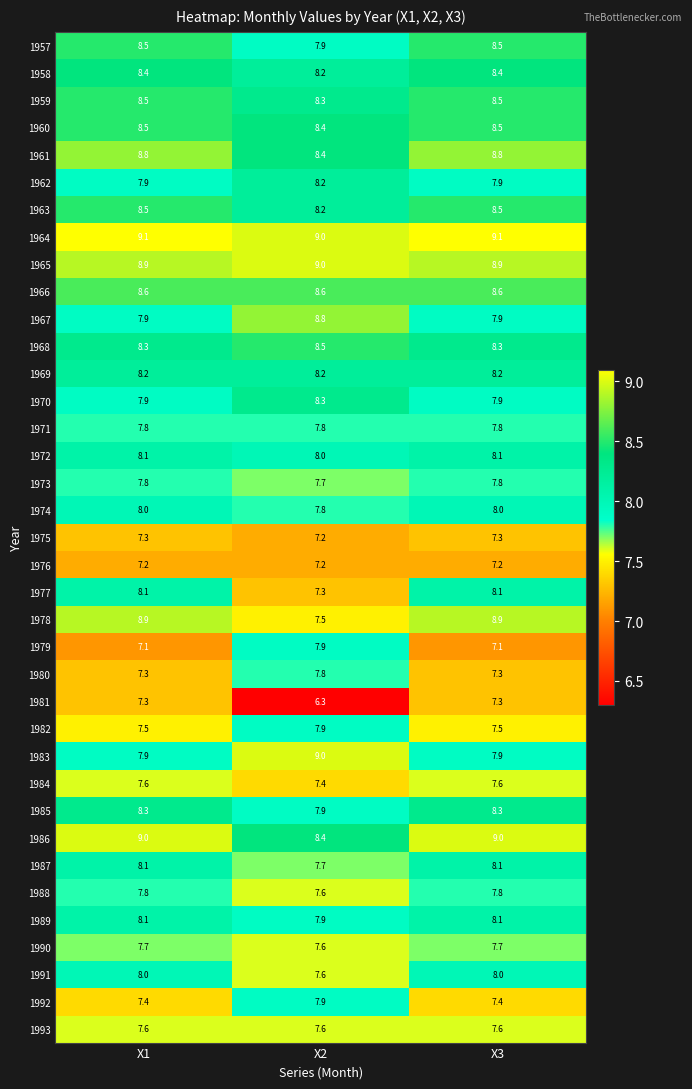

Which series has the largest range (max minus min)?

1978